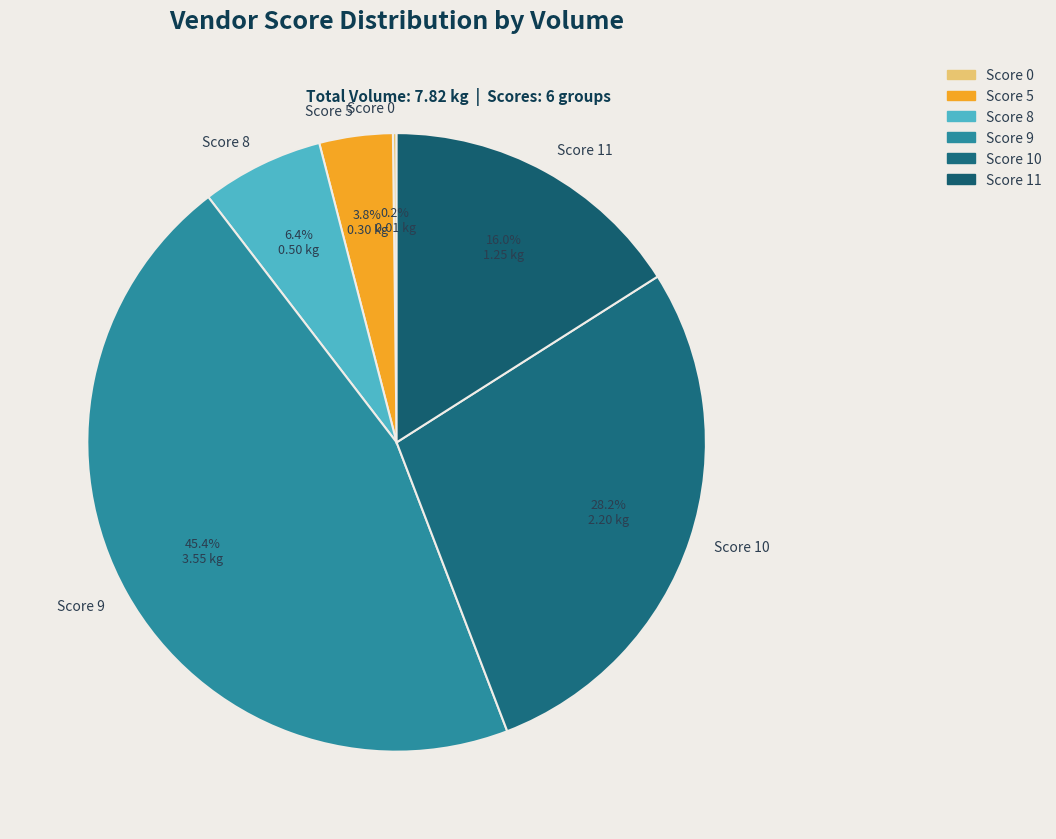

Is Score 10 the majority of the pie?

No